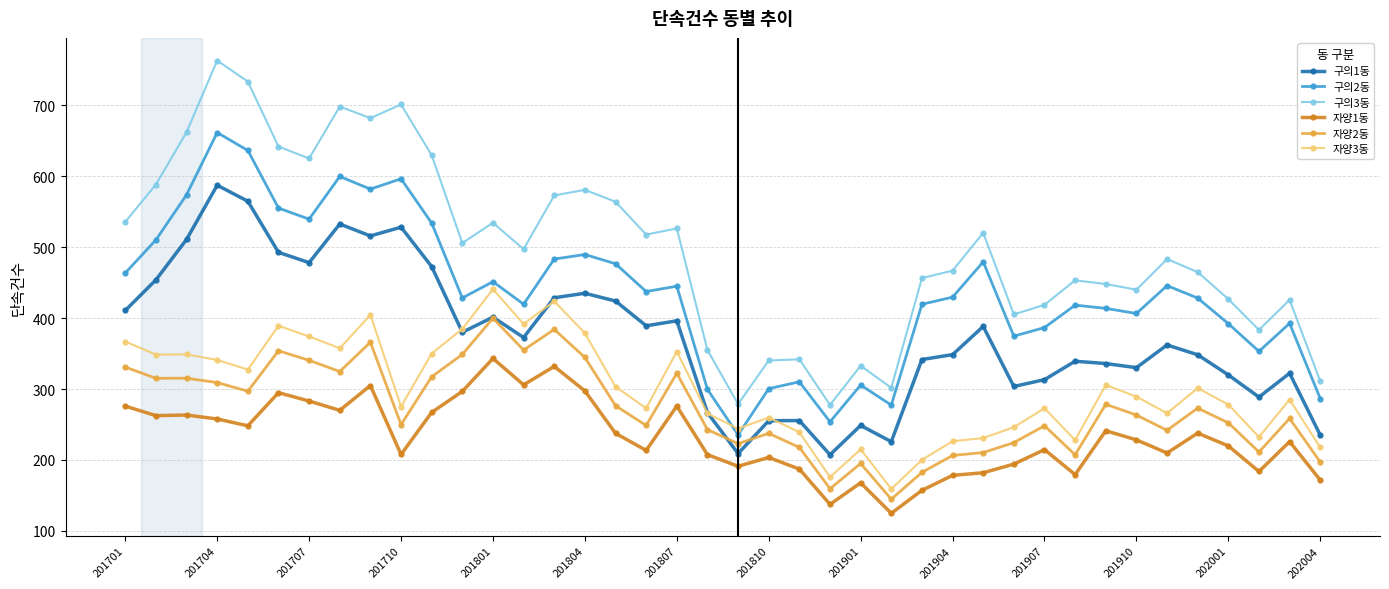

What is the smallest value displayed?

124.7